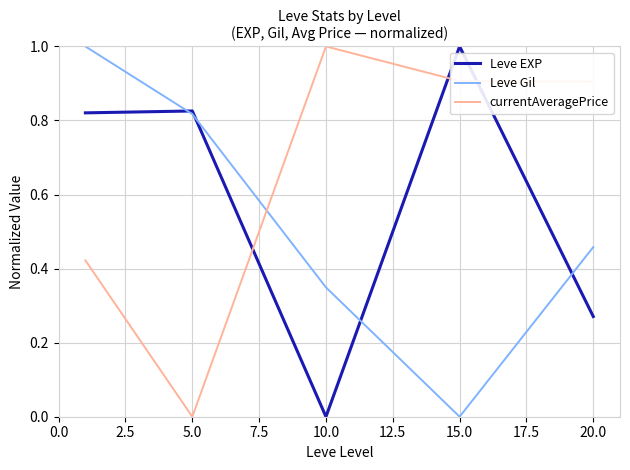

What is the sum of all Leve EXP values?

2.9